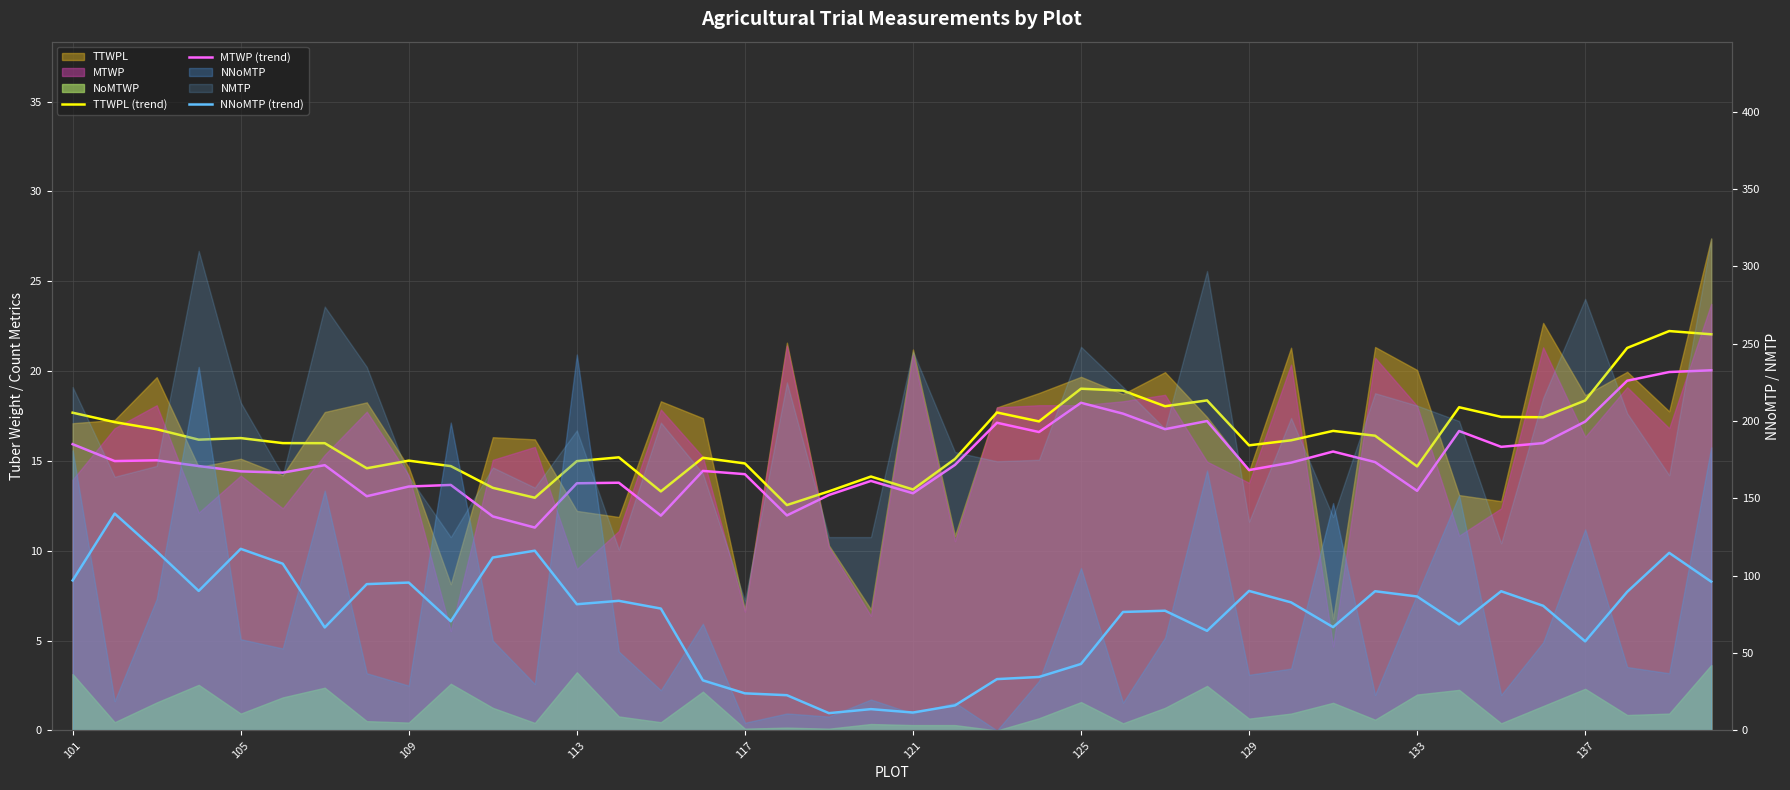

True or false: MTWP (trend) and TTWPL (trend) cross at least once.

False